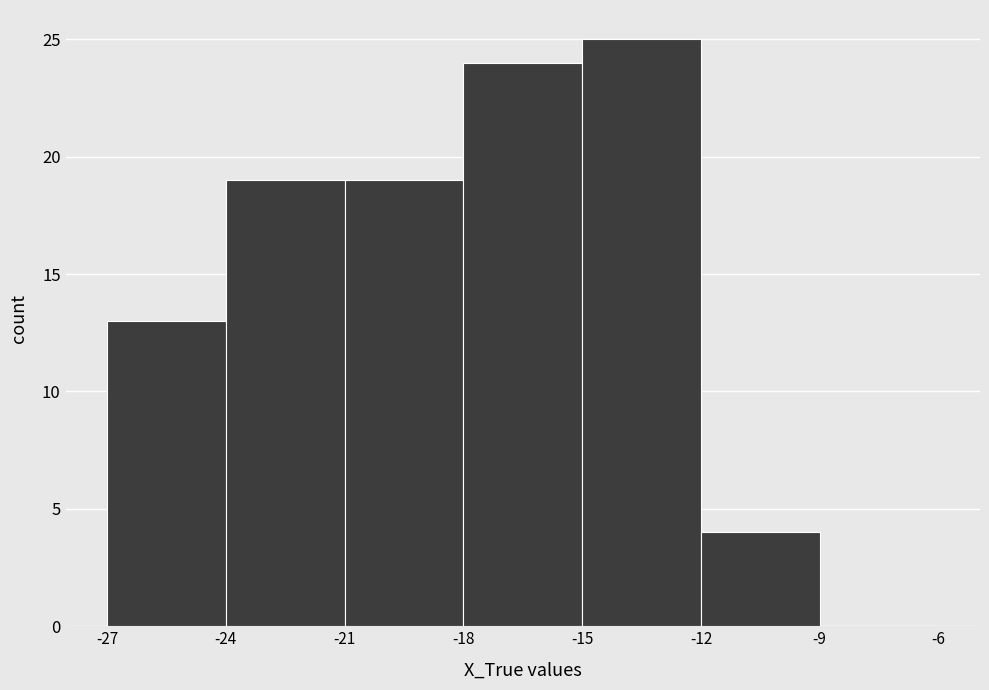

What is the height of the bar covering -15 to -12 on the x-axis? The values are not printed on the chart, so give them approximately, as read against the axis.

25